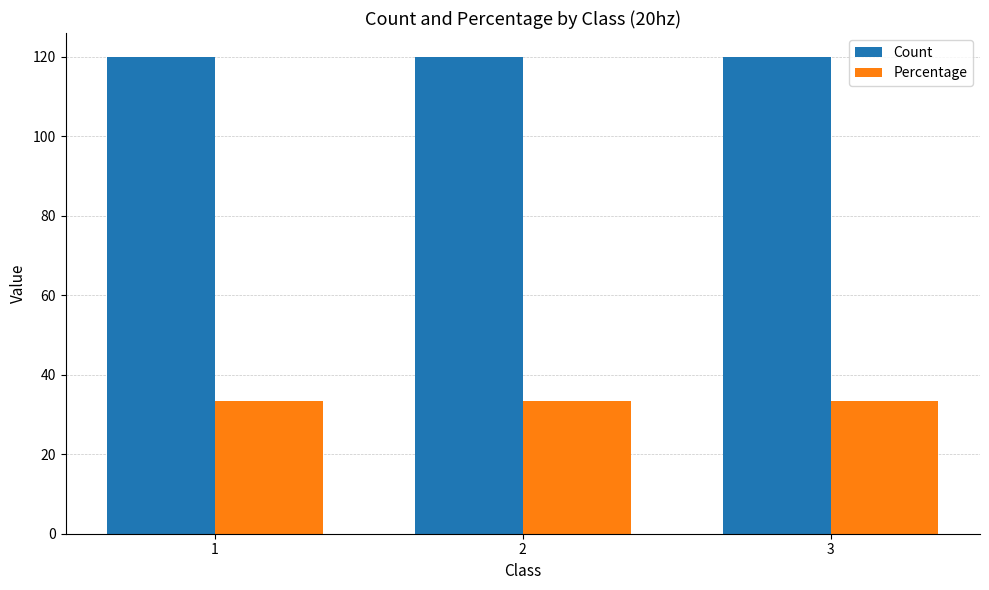

What is the value of the Percentage bar at the 2nd from the left?

33.3